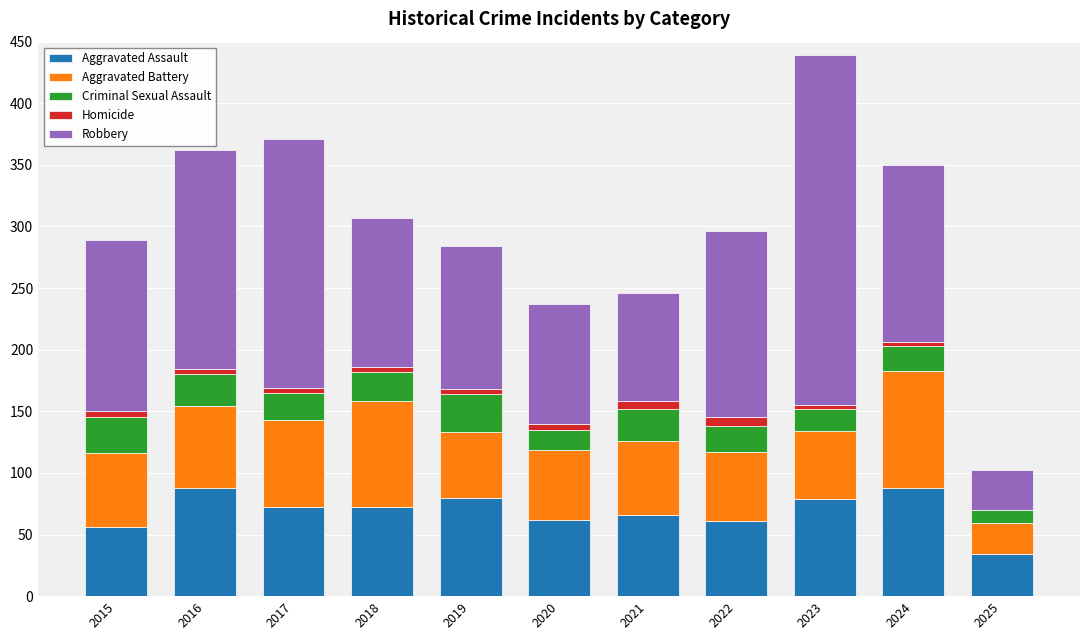

What is the sum of all Aggravated Assault values?

758